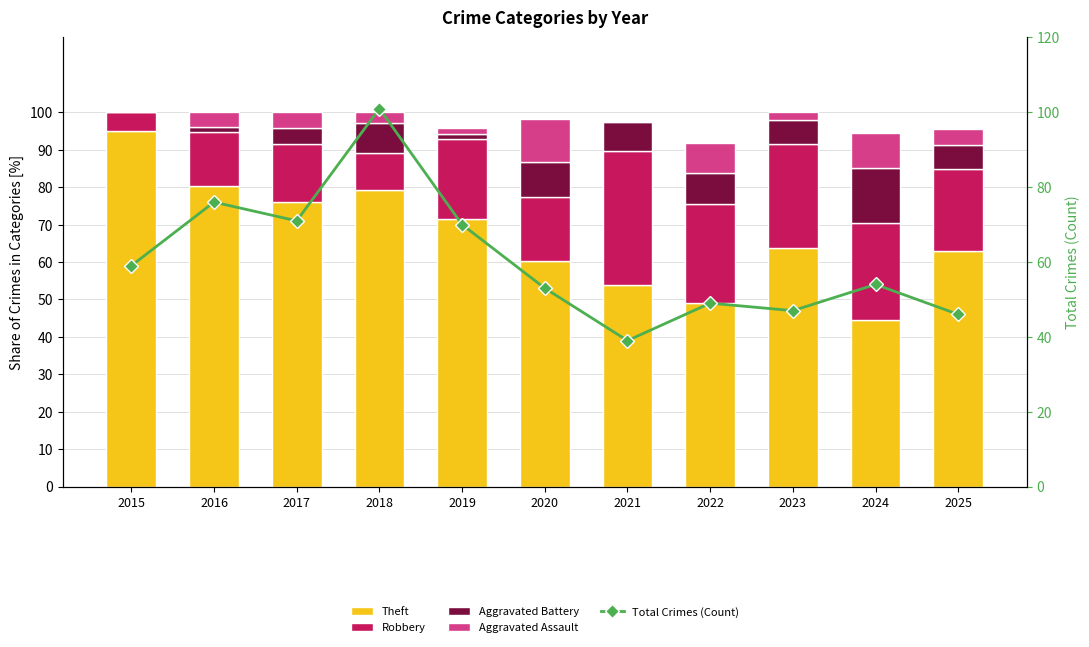

What is the maximum value for Aggravated Assault?

11.3